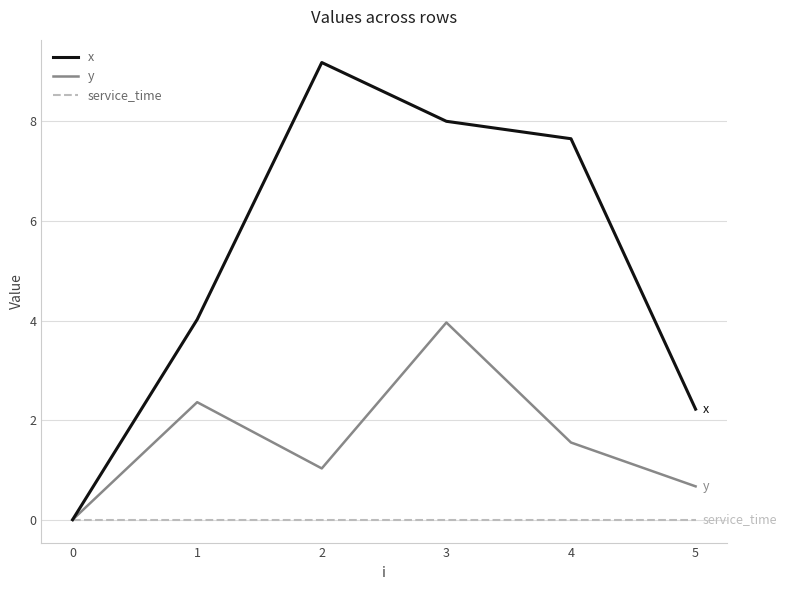

What value does the x series have at 5?

2.2